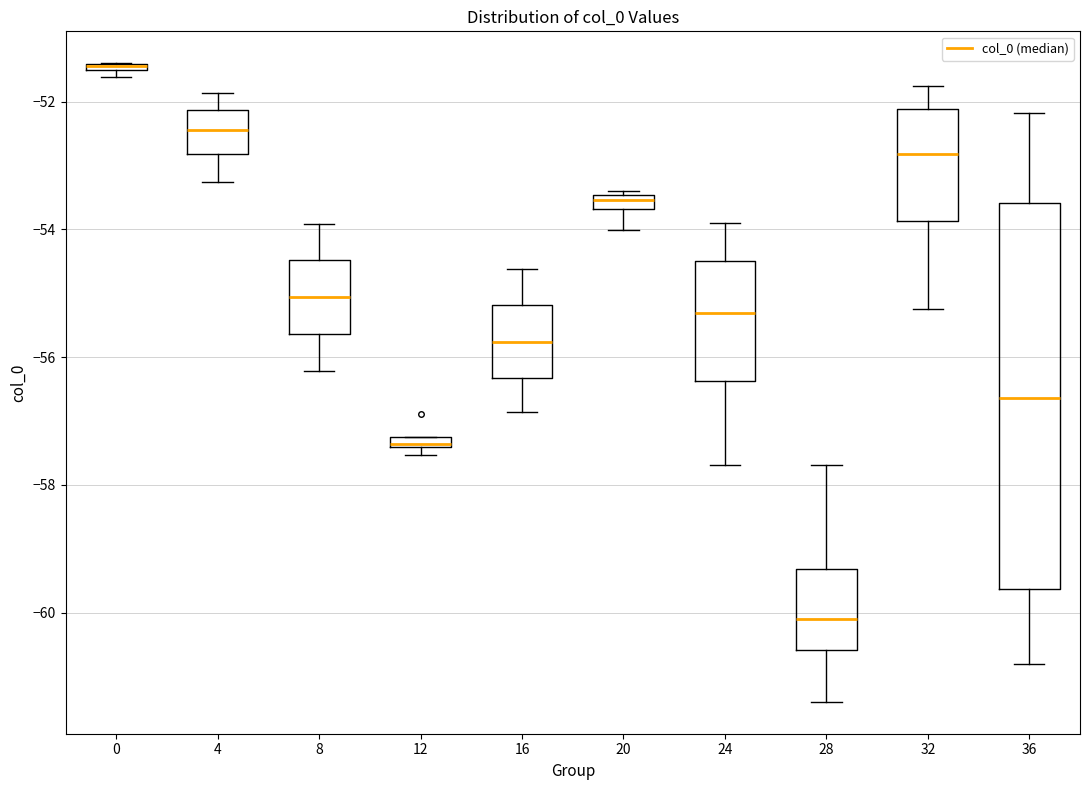

Which box is the tallest, from its lower edge to its upper edge?

36